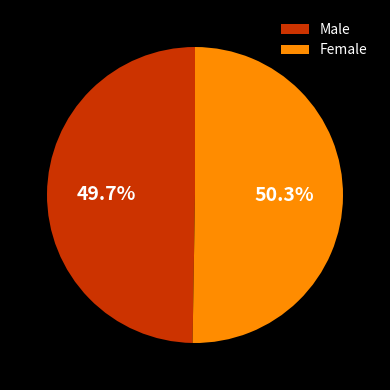

What is the ratio of the value at Male to the value at Female?

1.0